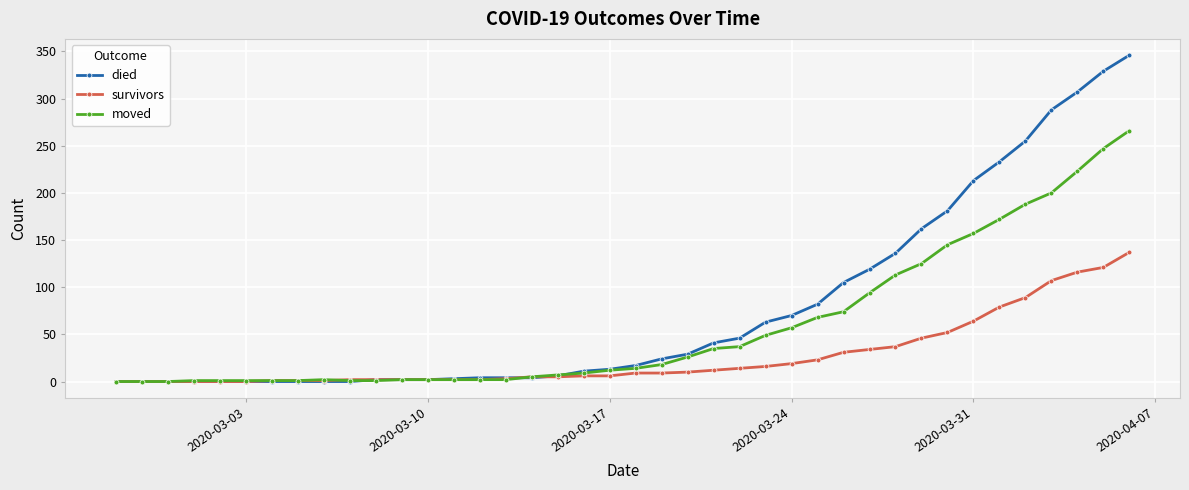

Rank the series by their maximum value, from lowest to highest.

survivors, moved, died